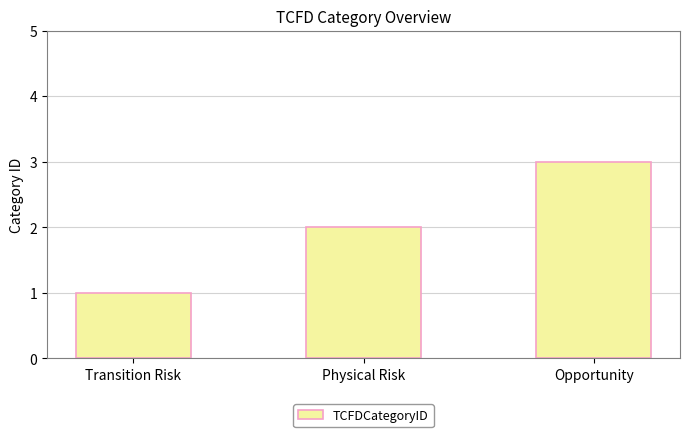

What is the ratio of the value at Physical Risk to the value at Transition Risk?

2.0